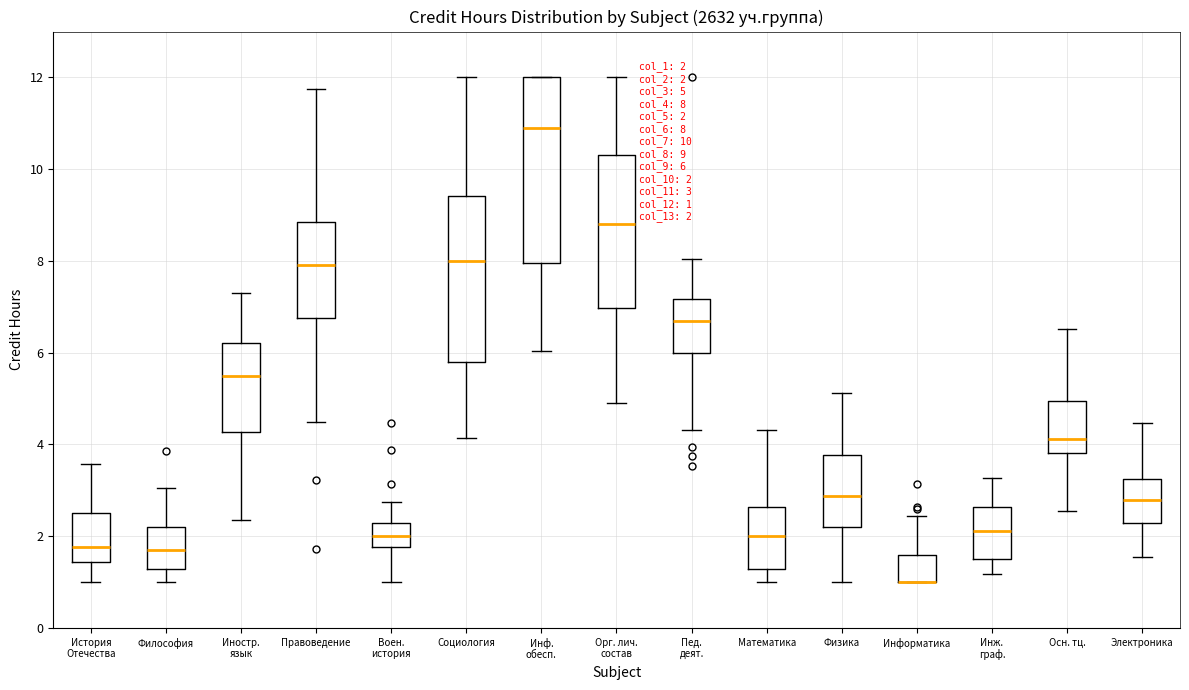

Comparing the boxes themselves (not the whiskers), which one is the tallest?

Инф. обесп.